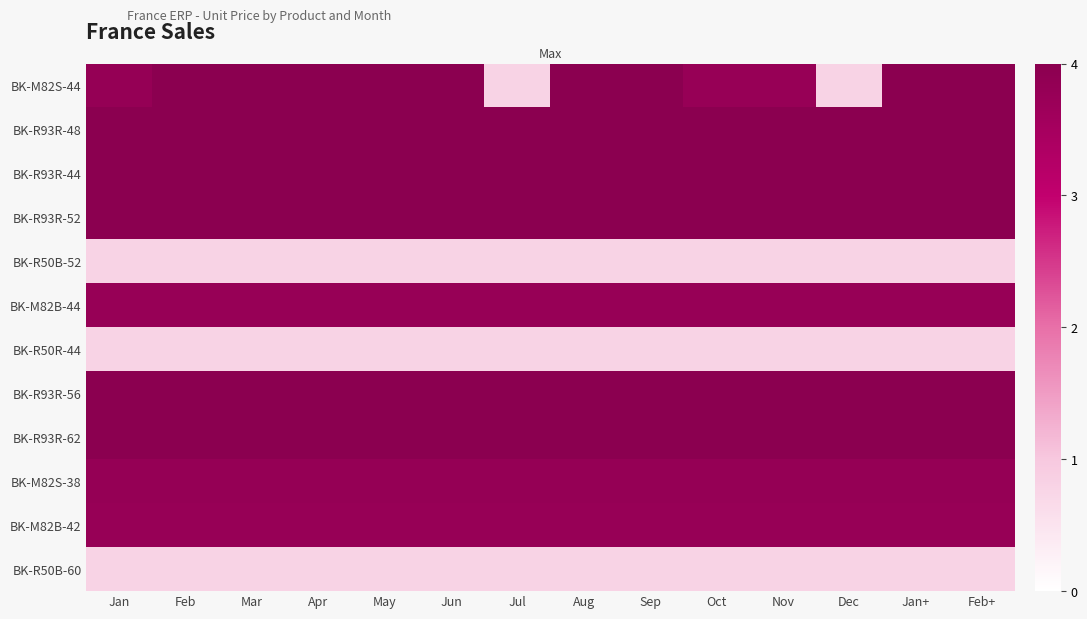

At how many categories does at least one series exceed 1?

14